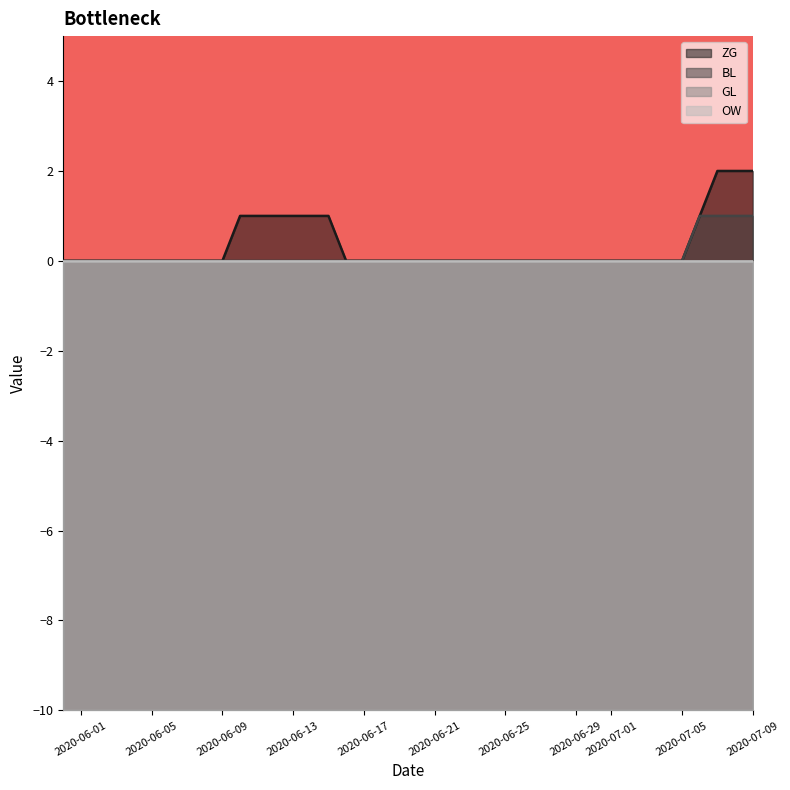

True or false: BL and ZG intersect in this chart.

False